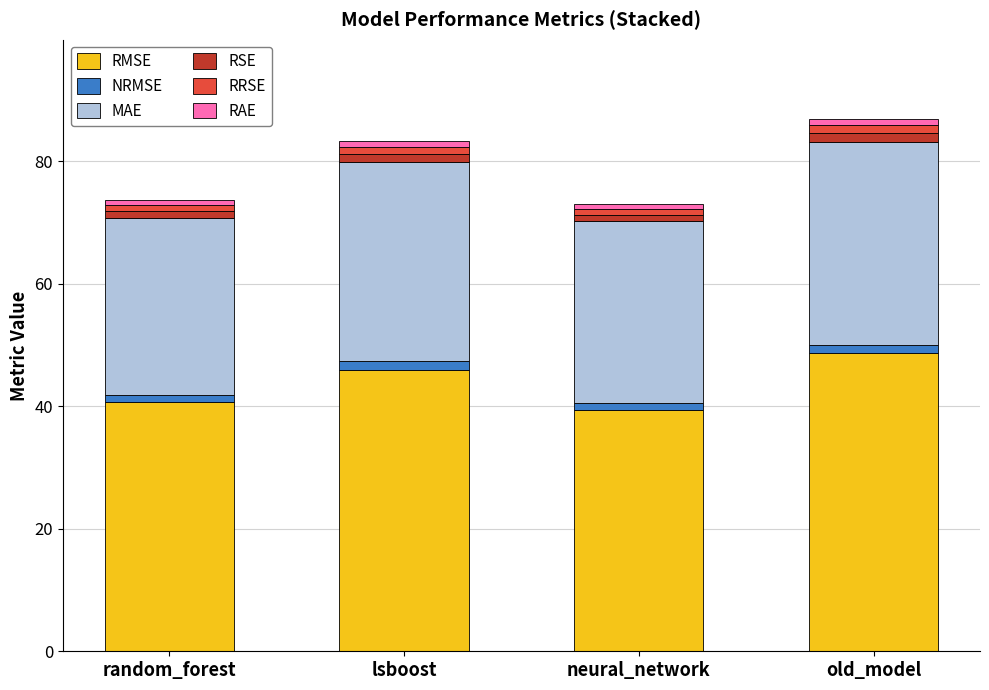

The RMSE series shows 48.6 at old_model. True or false?

True